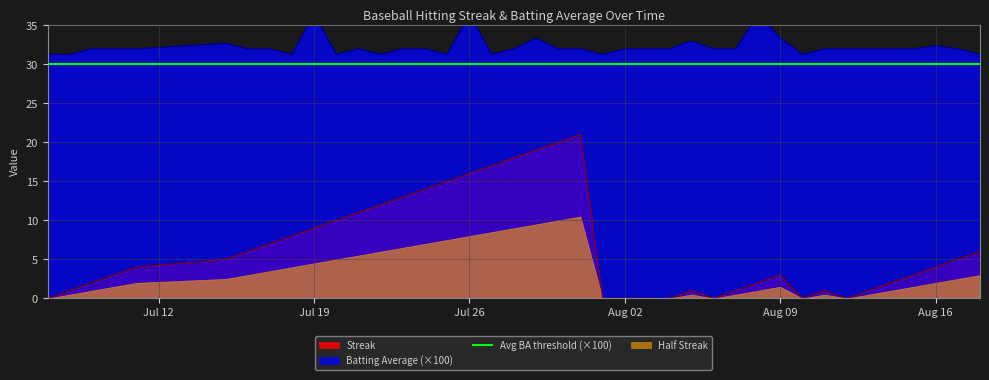

True or false: Streak and Avg BA threshold (×100) intersect in this chart.

False